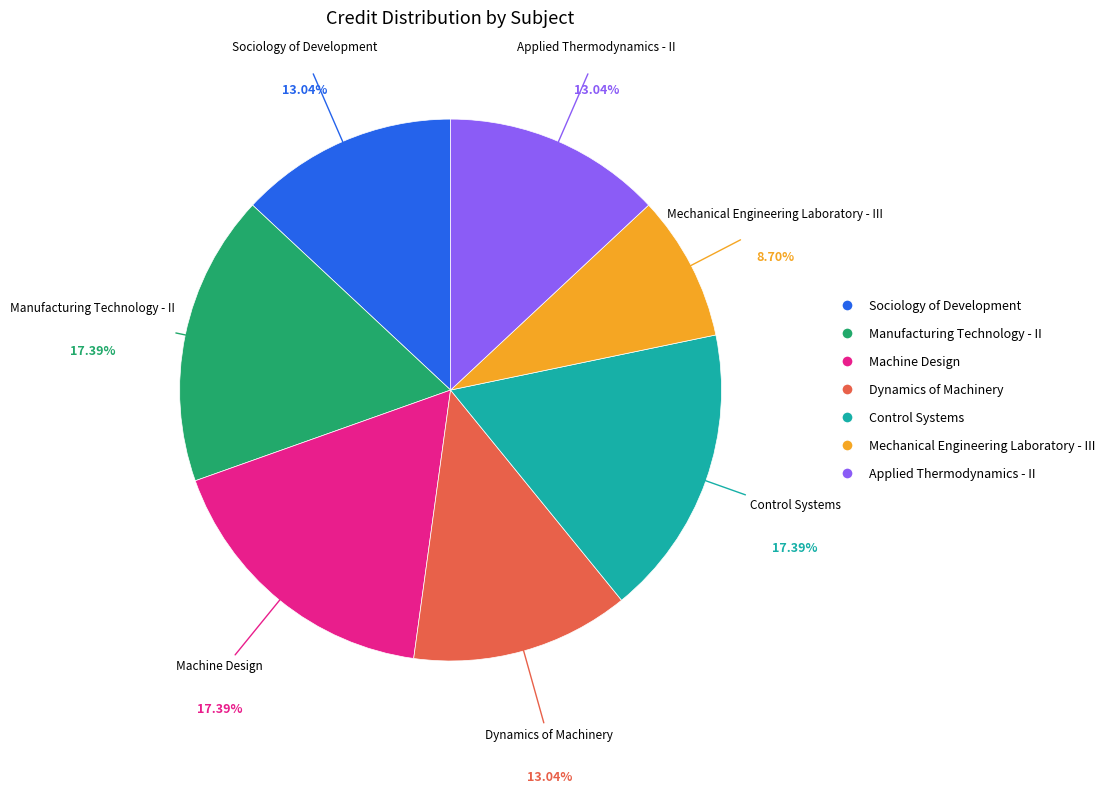

How many slices are in this pie chart?

7